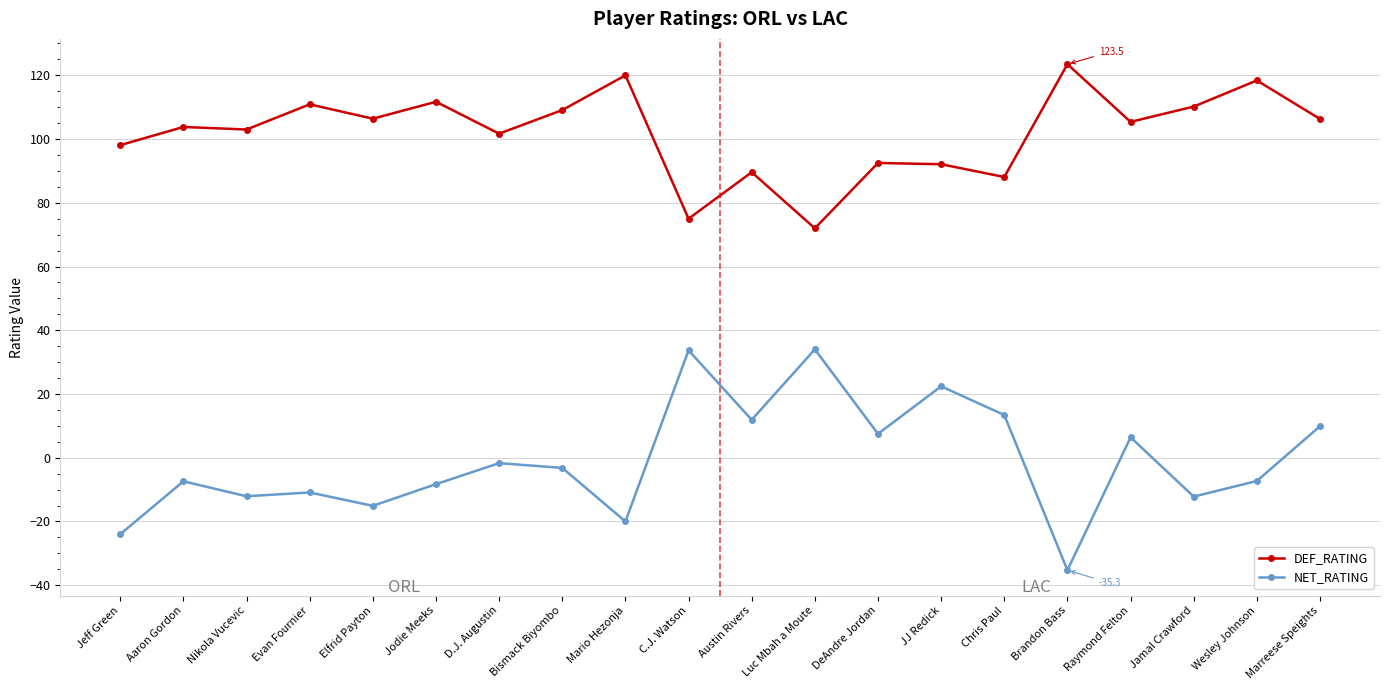

How many lines are shown in the chart?

2